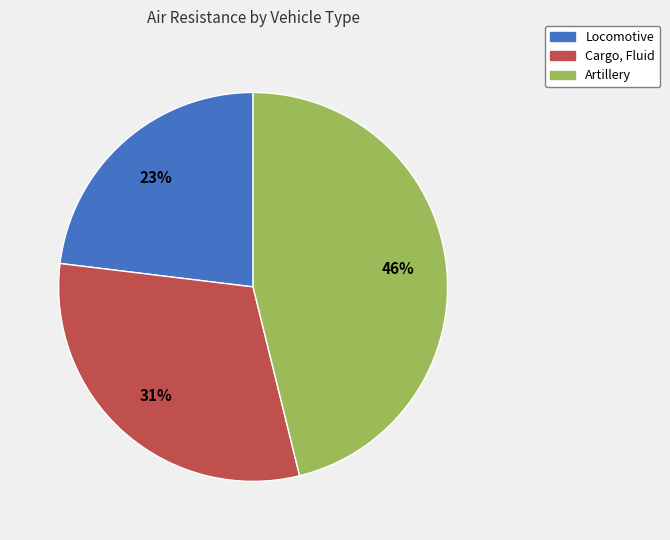

Which category has the smallest portion of the pie?

Locomotive